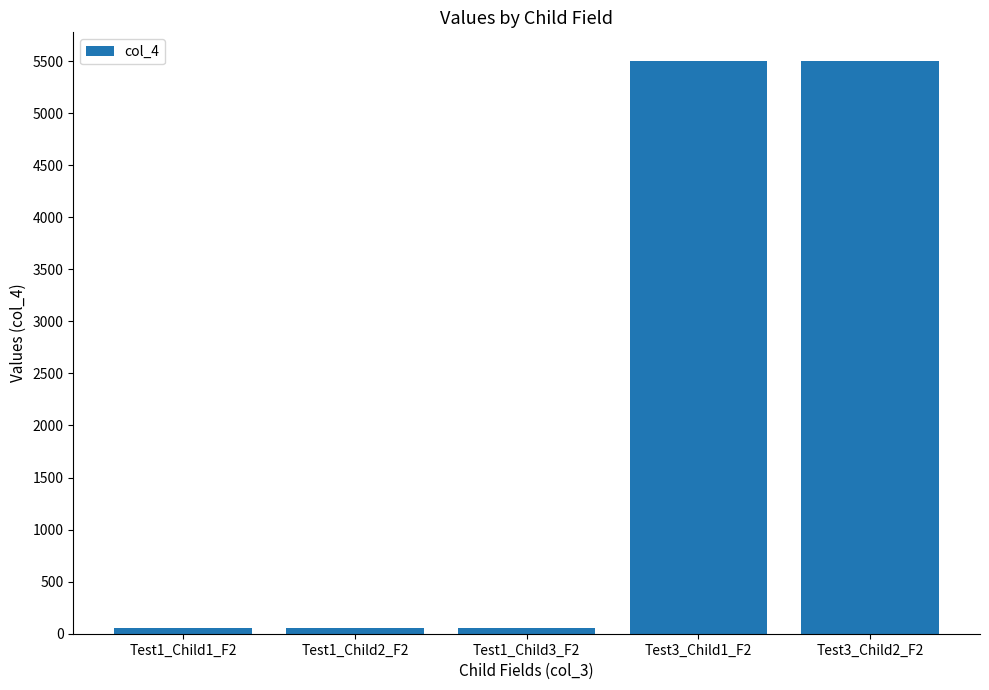

Is it true that the value at Test3_Child1_F2 is 5500.8?

True